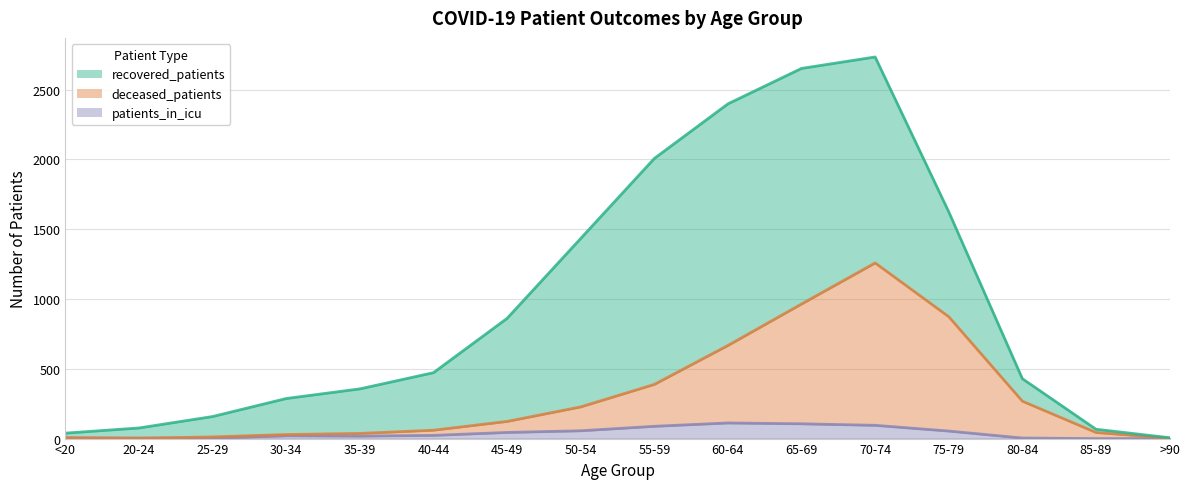

The value of patients_in_icu at 55-59 is 88. True or false?

True